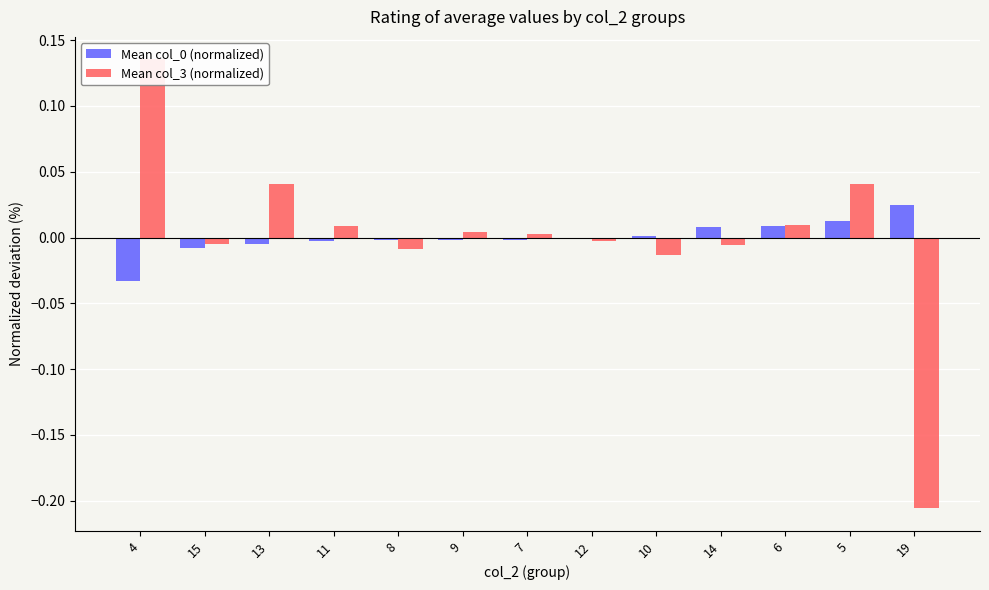

How many data points in Mean col_0 (normalized) are above 0?

5